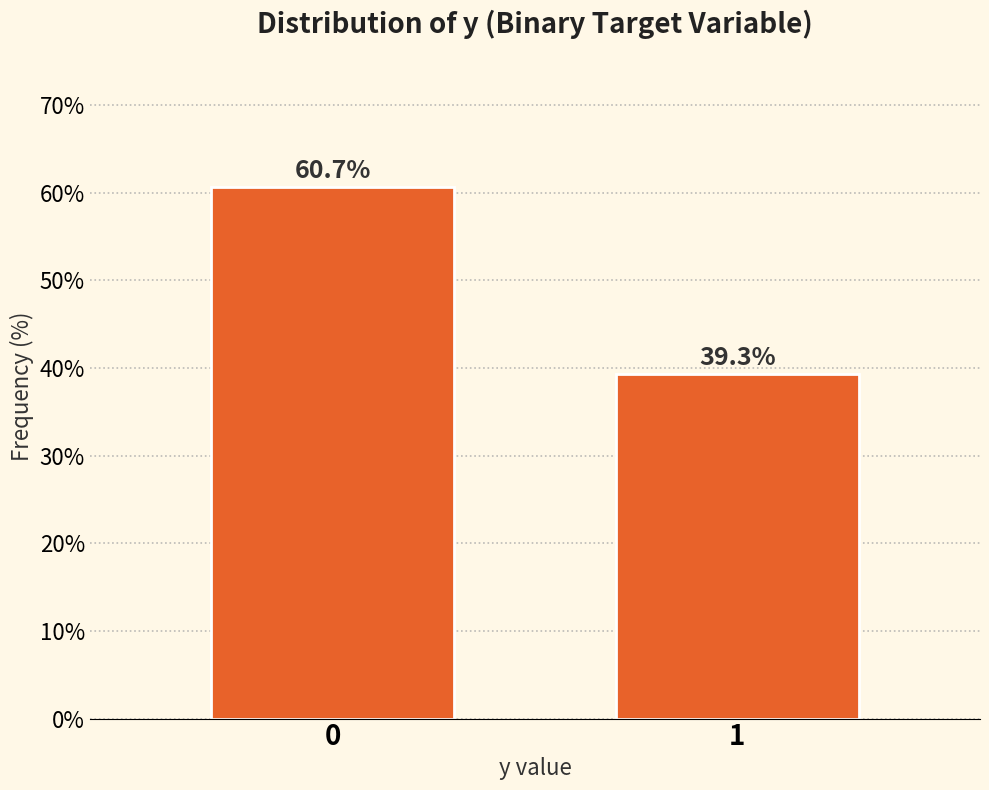

Reading right to left, what are all the values shown in this chart?

39.3	60.7